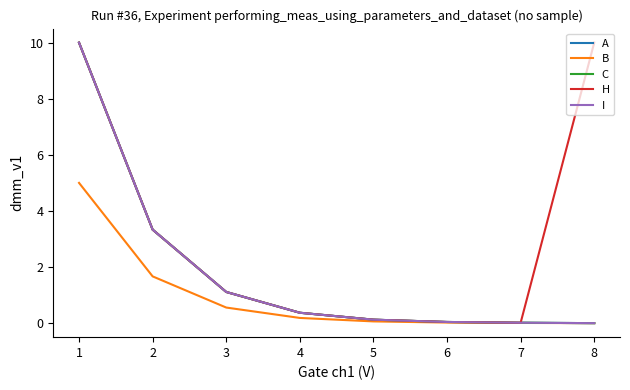

What is the value of the H point at the 4th from the left?

0.4